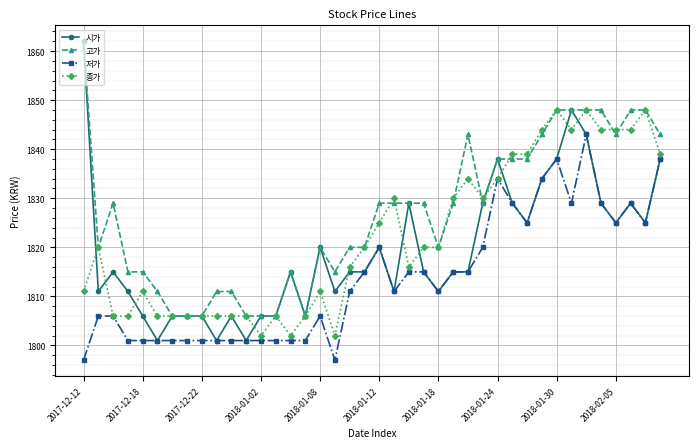

How many lines are shown in the chart?

4